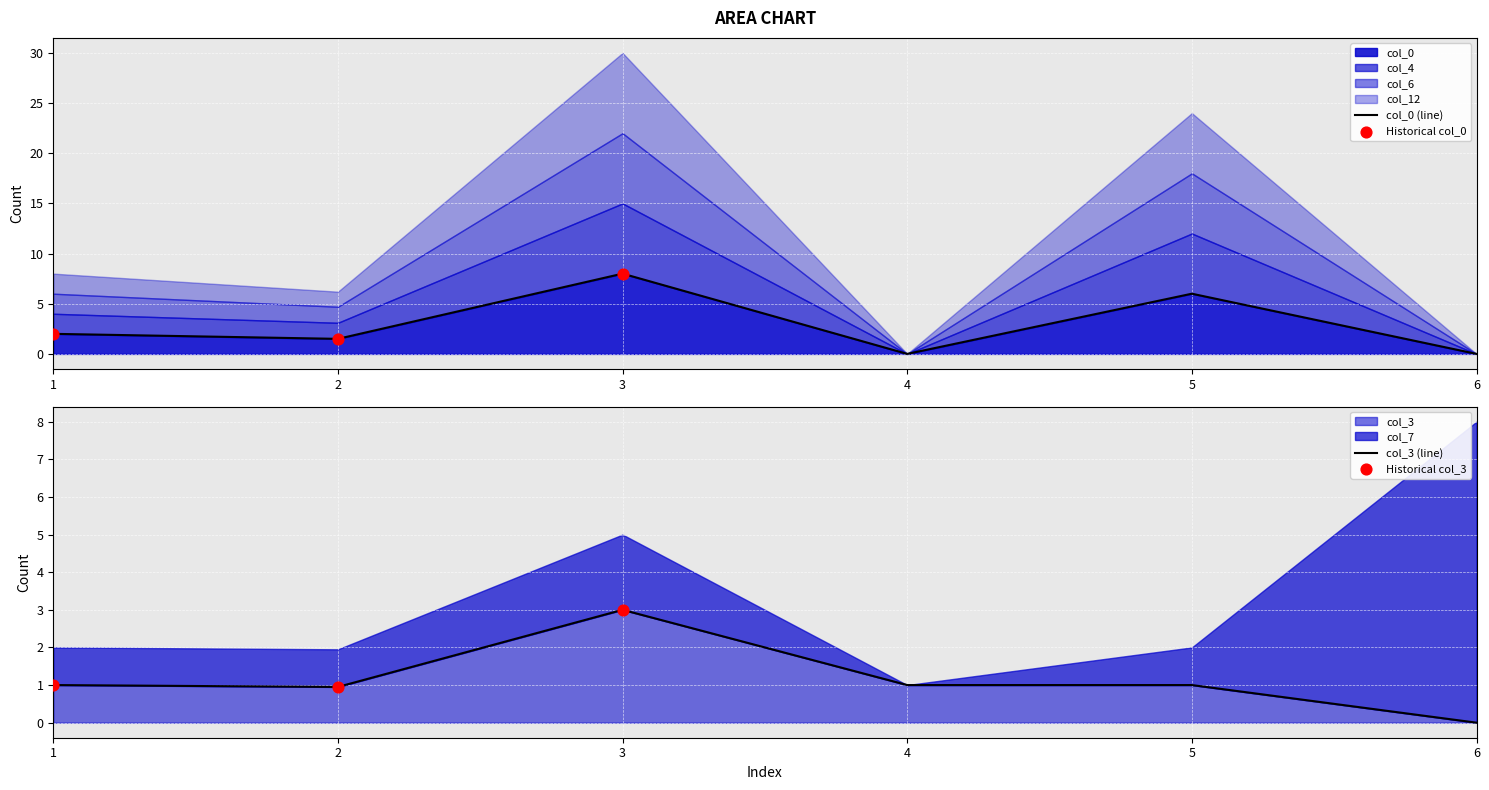

The col_0 series shows 8.0 at 3. True or false?

True